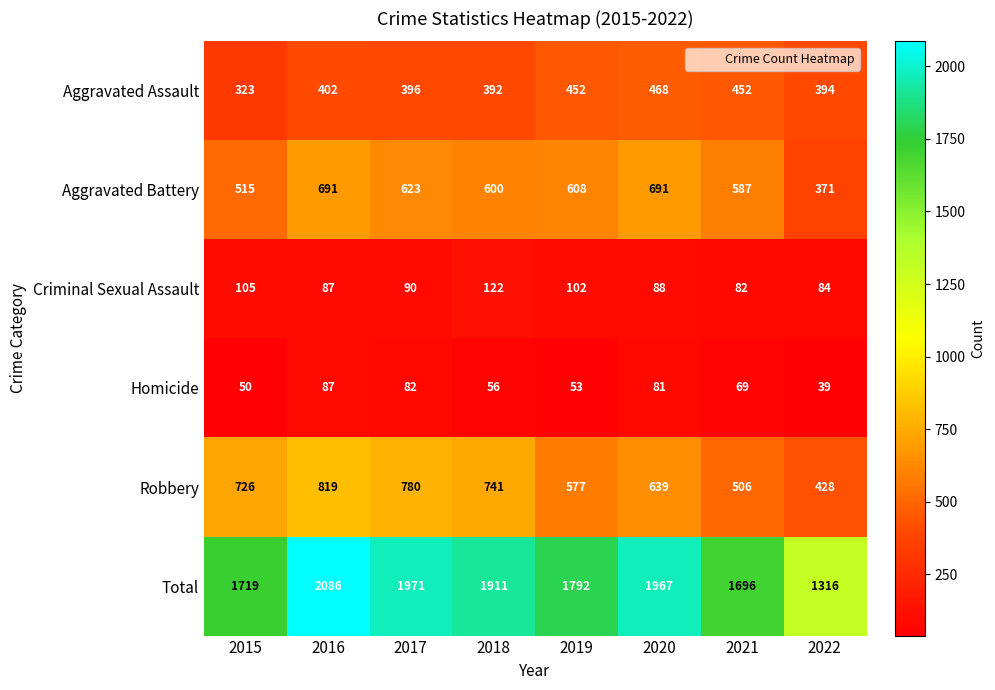

What is the difference between the maximum and second lowest values in the Total series?

390